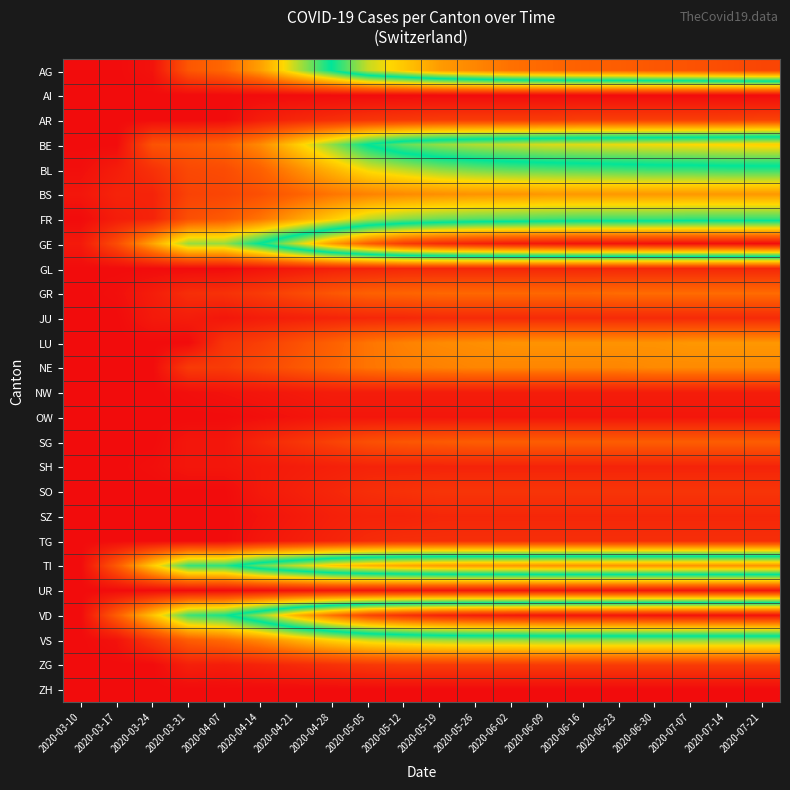

List the series in order of their peak value, highest first.

GE, VD, AG, TI, BE, BL, FR, VS, BS, LU, NE, GR, SG, AR, ZG, SO, TG, JU, GL, SZ, SH, NW, OW, UR, AI, ZH